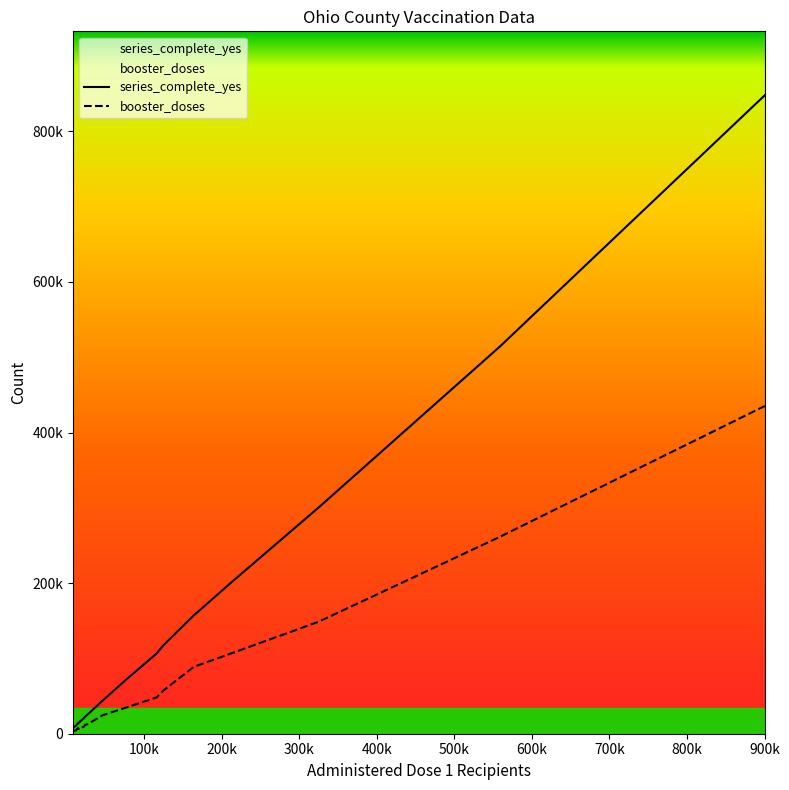

How many categories are shown in the chart?

20